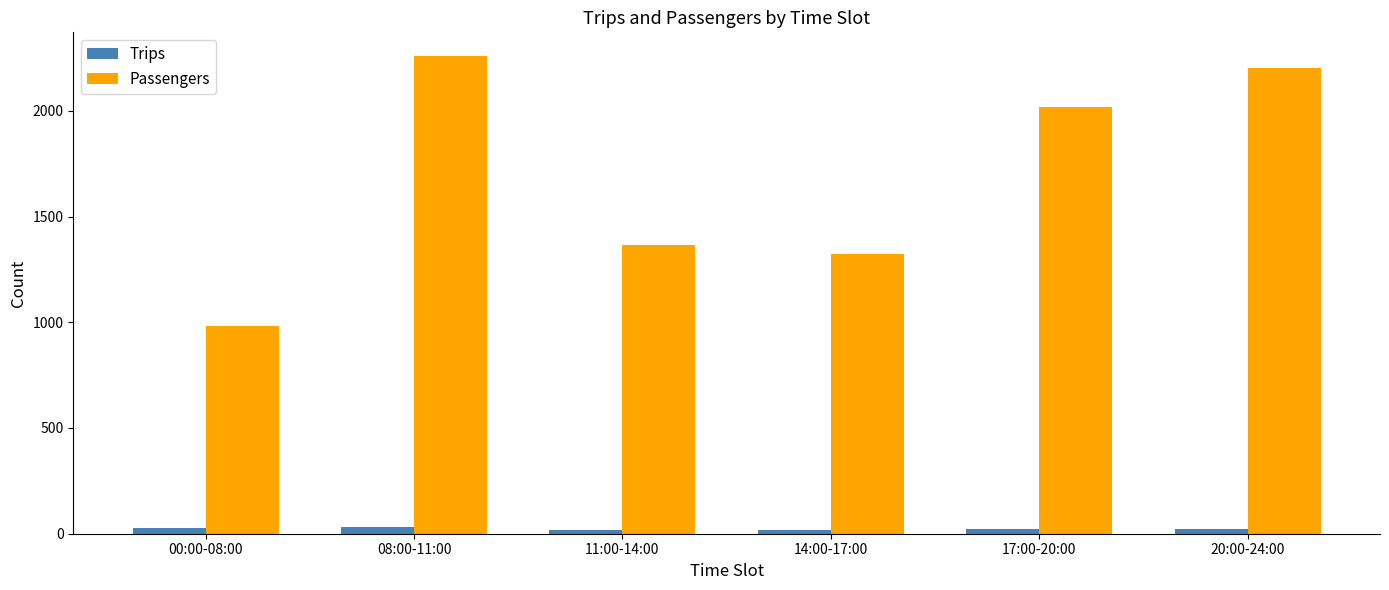

Is the value of Passengers at 17:00-20:00 greater than the value of Trips at 14:00-17:00?

Yes